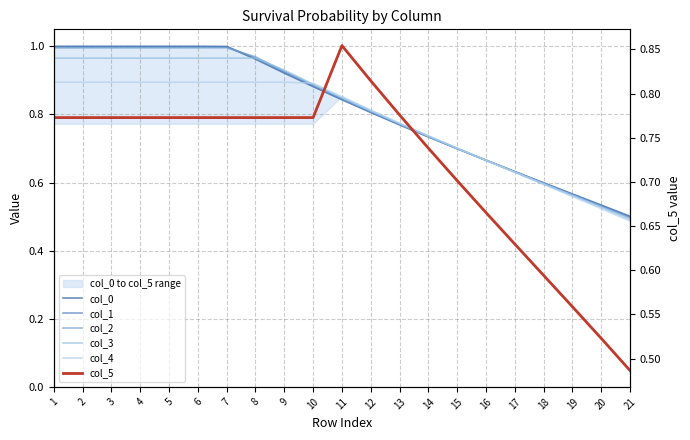

Reading left to right, what are all the values shown in this chart?

col_0: 1.0	1.0	1.0	1.0	1.0	1.0	1.0	1.0	0.9	0.9	0.8	0.8	0.8	0.7	0.7	0.7	0.6	0.6	0.6	0.5	0.5
col_1: 1.0	1.0	1.0	1.0	1.0	1.0	1.0	1.0	0.9	0.9	0.8	0.8	0.8	0.7	0.7	0.7	0.6	0.6	0.6	0.5	0.5
col_2: 1.0	1.0	1.0	1.0	1.0	1.0	1.0	1.0	0.9	0.9	0.8	0.8	0.8	0.7	0.7	0.7	0.6	0.6	0.6	0.5	0.5
col_3: 1.0	1.0	1.0	1.0	1.0	1.0	1.0	1.0	0.9	0.9	0.8	0.8	0.8	0.7	0.7	0.7	0.6	0.6	0.6	0.5	0.5
col_4: 0.9	0.9	0.9	0.9	0.9	0.9	0.9	0.9	0.9	0.9	0.9	0.8	0.8	0.7	0.7	0.7	0.6	0.6	0.6	0.5	0.5
col_5: 0.8	0.8	0.8	0.8	0.8	0.8	0.8	0.8	0.8	0.8	0.9	0.8	0.8	0.7	0.7	0.7	0.6	0.6	0.6	0.5	0.5